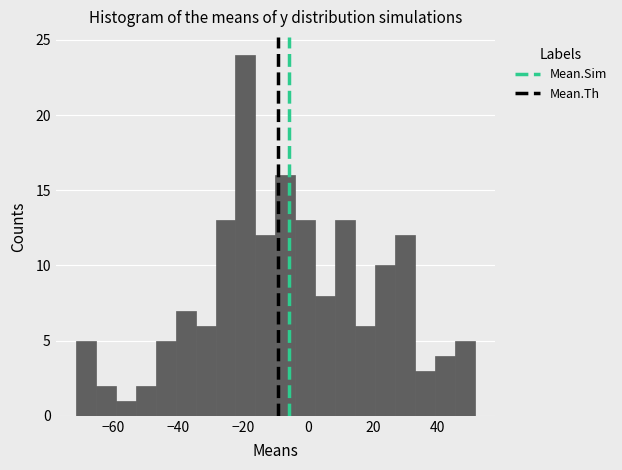

Around what value on the x-axis is the tallest bar? Give the approximate position of its centre, as read against the axis.

-20